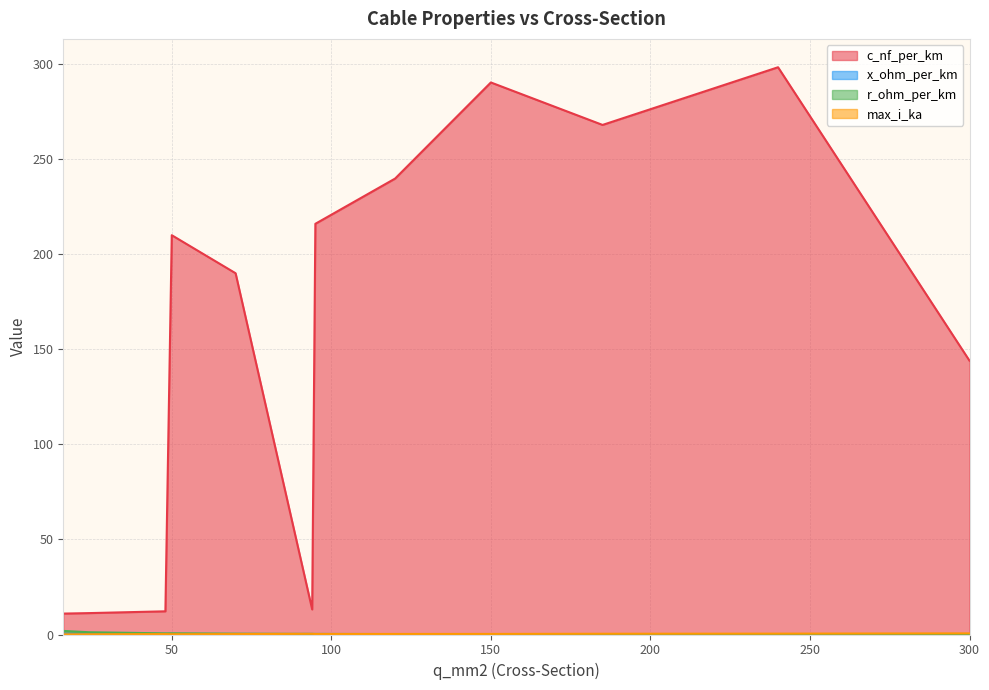

At which category is the sum across all series the highest?

240